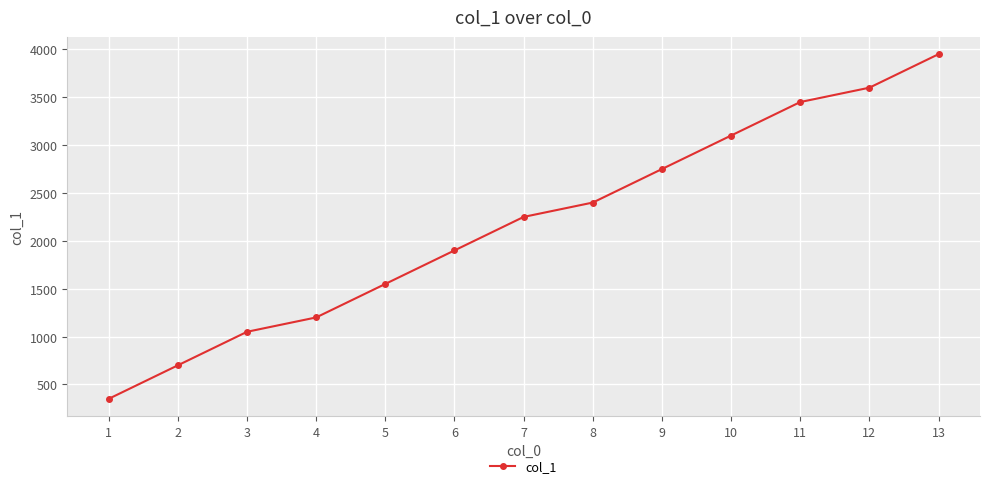

Which category has the highest value across all series?

13